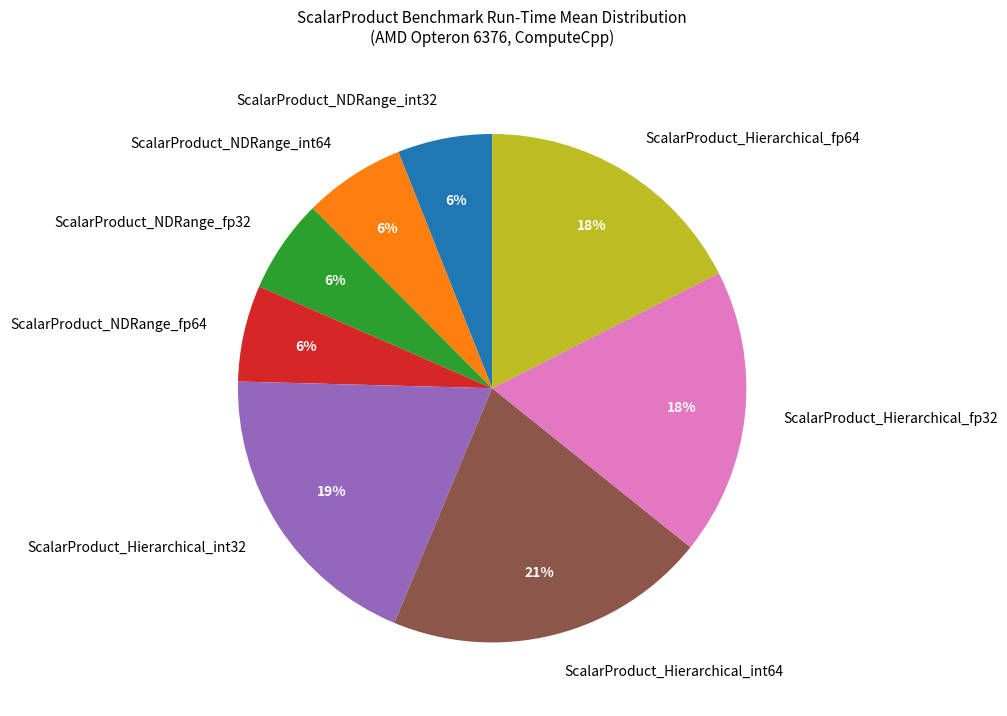

Which category has the biggest portion of the pie?

ScalarProduct_Hierarchical_int64